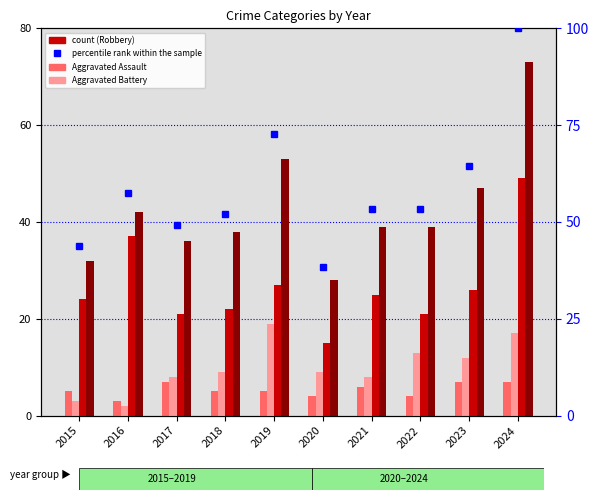

What is the difference between the Robbery values at 2015 and 2020?

9.0